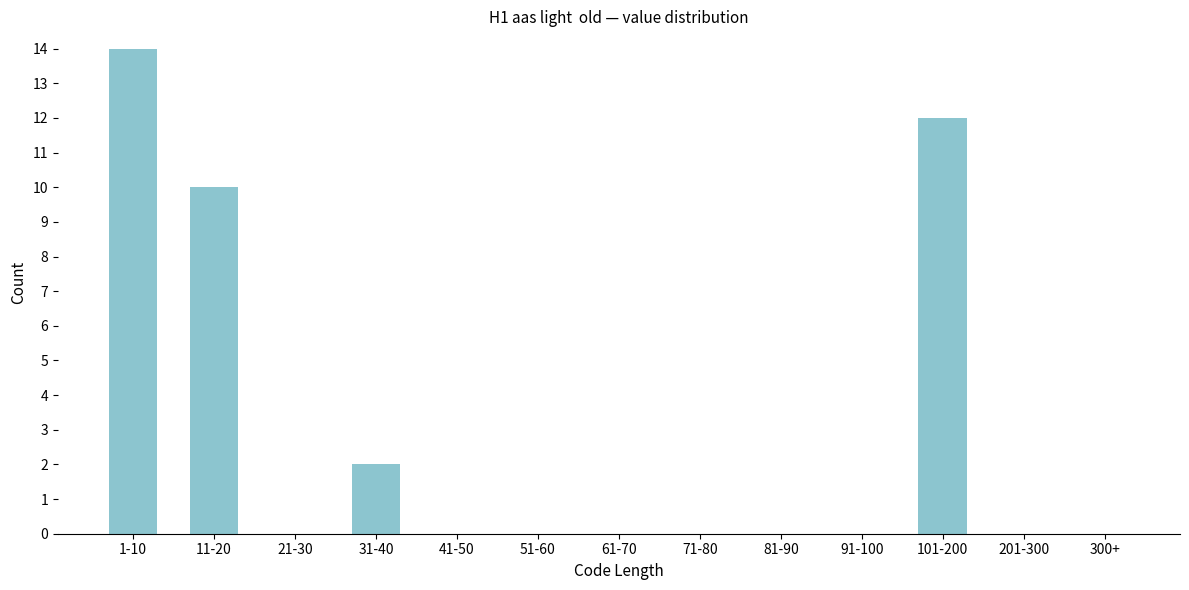

Reading right to left, list all the values displayed in this chart.

300+=0	201-300=0	101-200=12	91-100=0	81-90=0	71-80=0	61-70=0	51-60=0	41-50=0	31-40=2	21-30=0	11-20=10	1-10=14